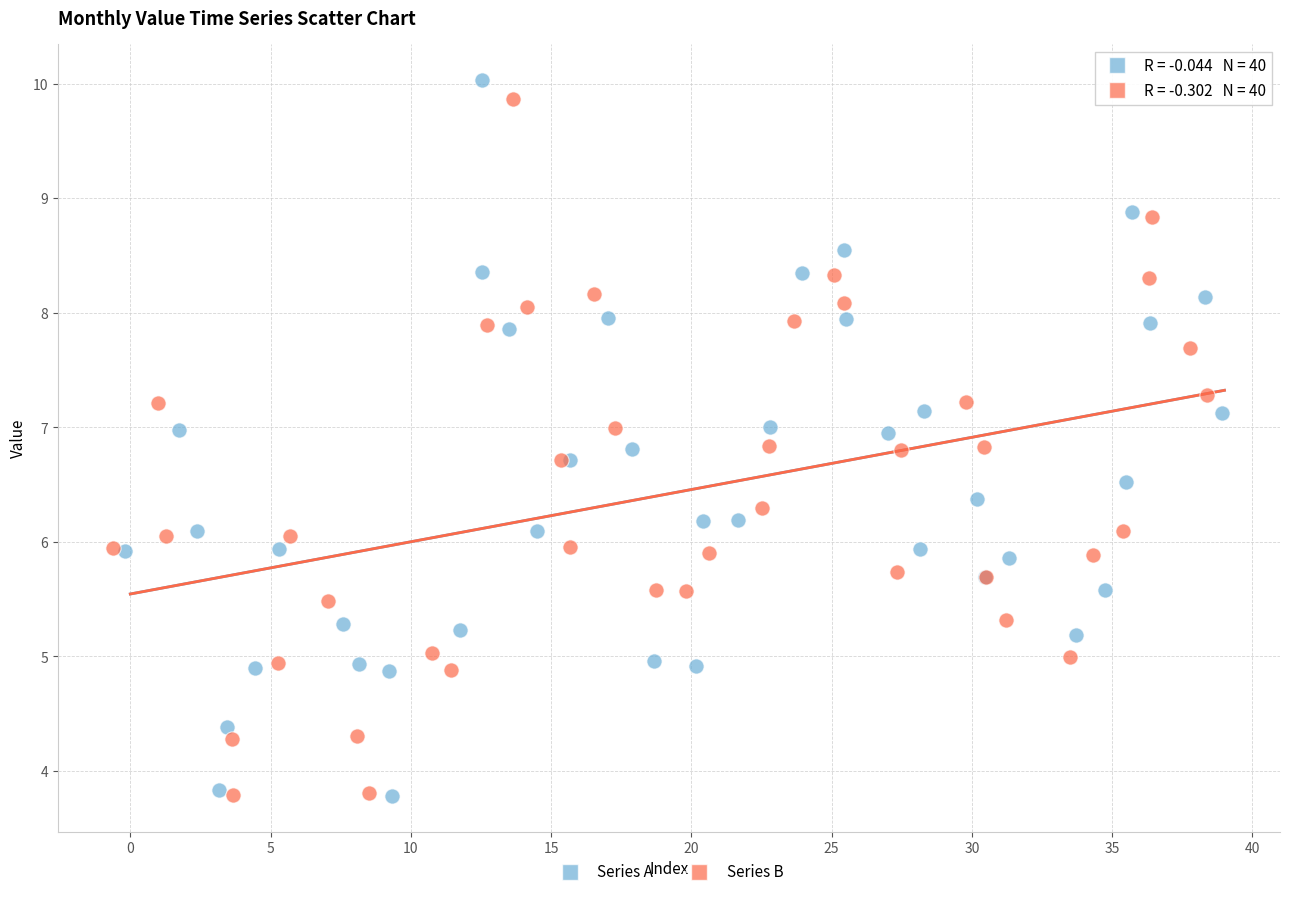

Which series has the widest spread of Y values?

Series A